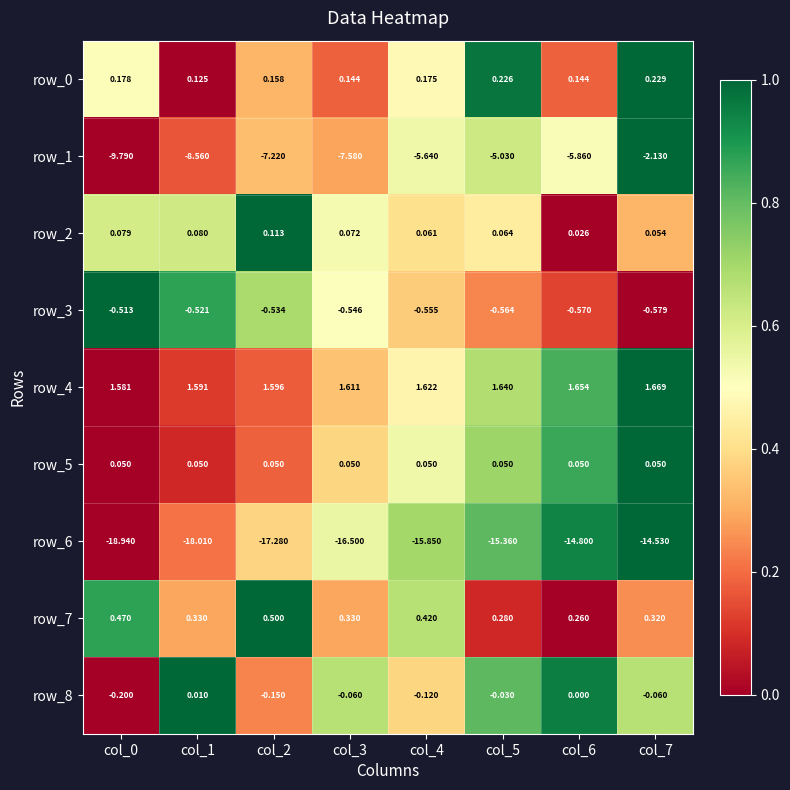

Which series has the widest spread of values?

row_1